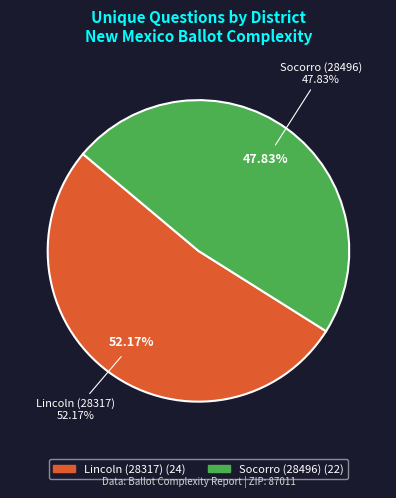

Approximately how many times larger is the value at Socorro (28496) compared to Lincoln (28317)?

0.9